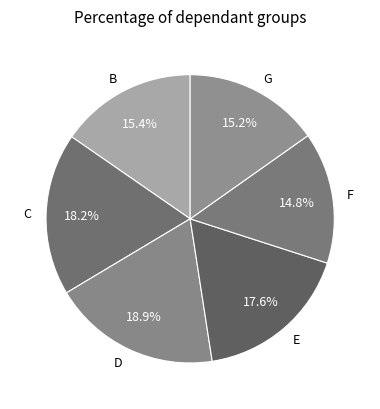

Does any single category account for the majority?

No